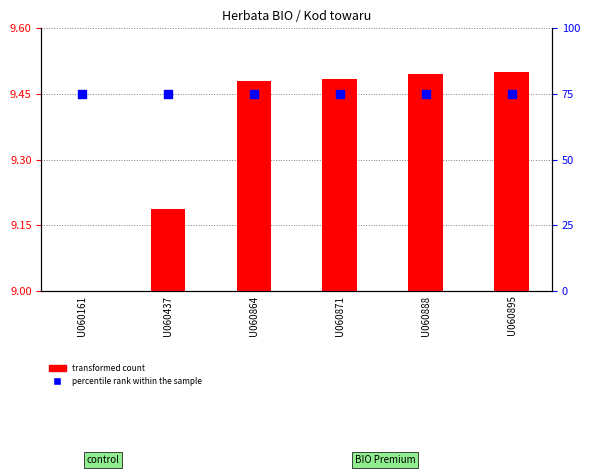

Is the value of transformed count at U060437 greater than the value of percentile rank within the sample at U060888?

No